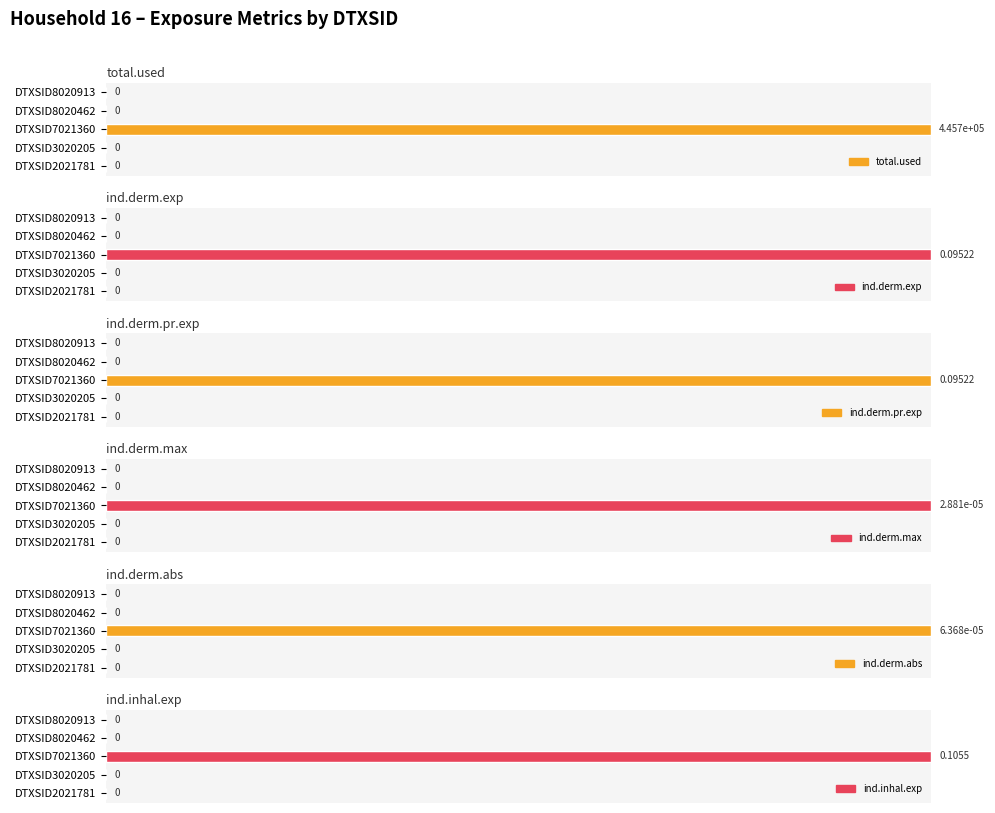

How many bars are there in each group?

6